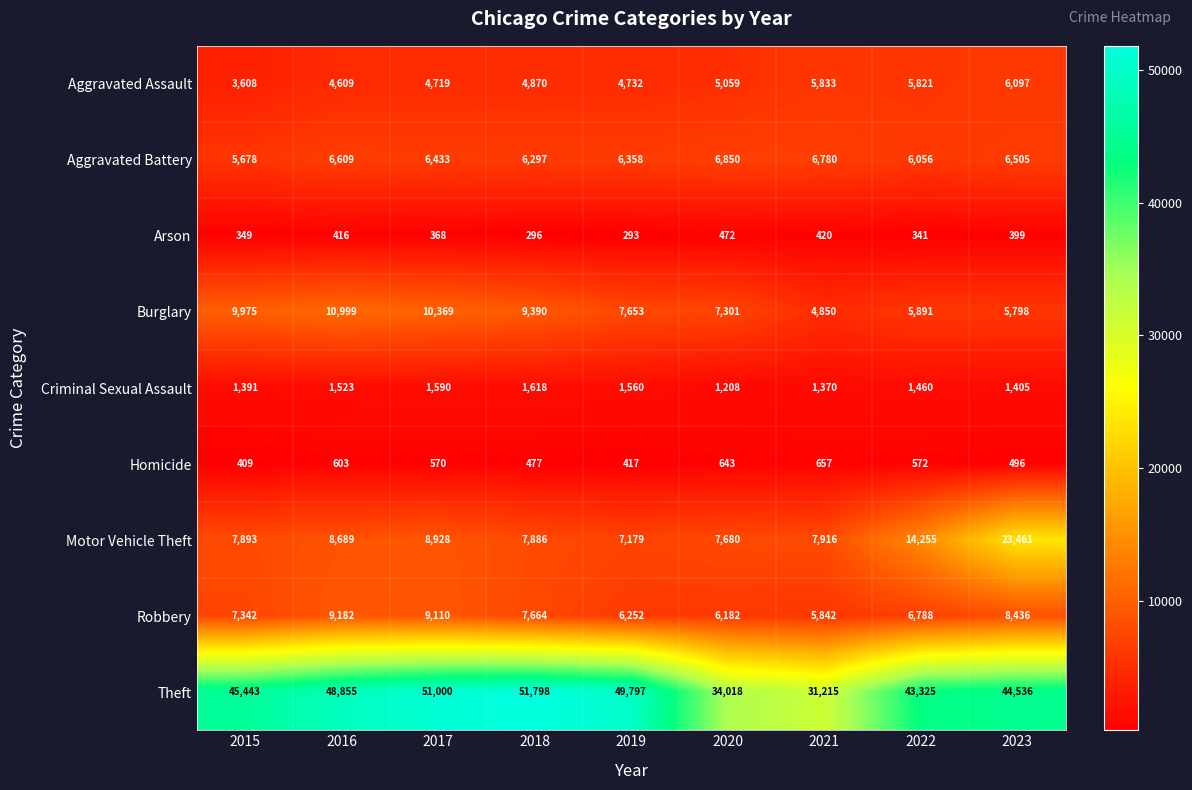

What is the smallest value displayed?

293